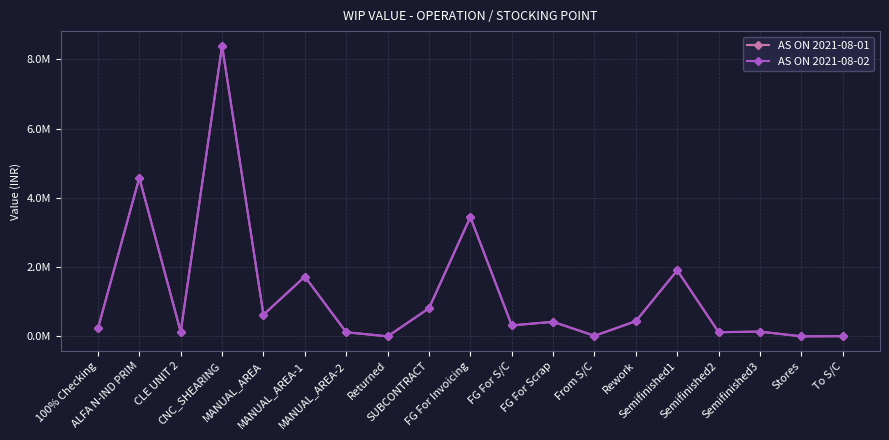

Which series has the largest range (max minus min)?

AS ON 2021-08-01